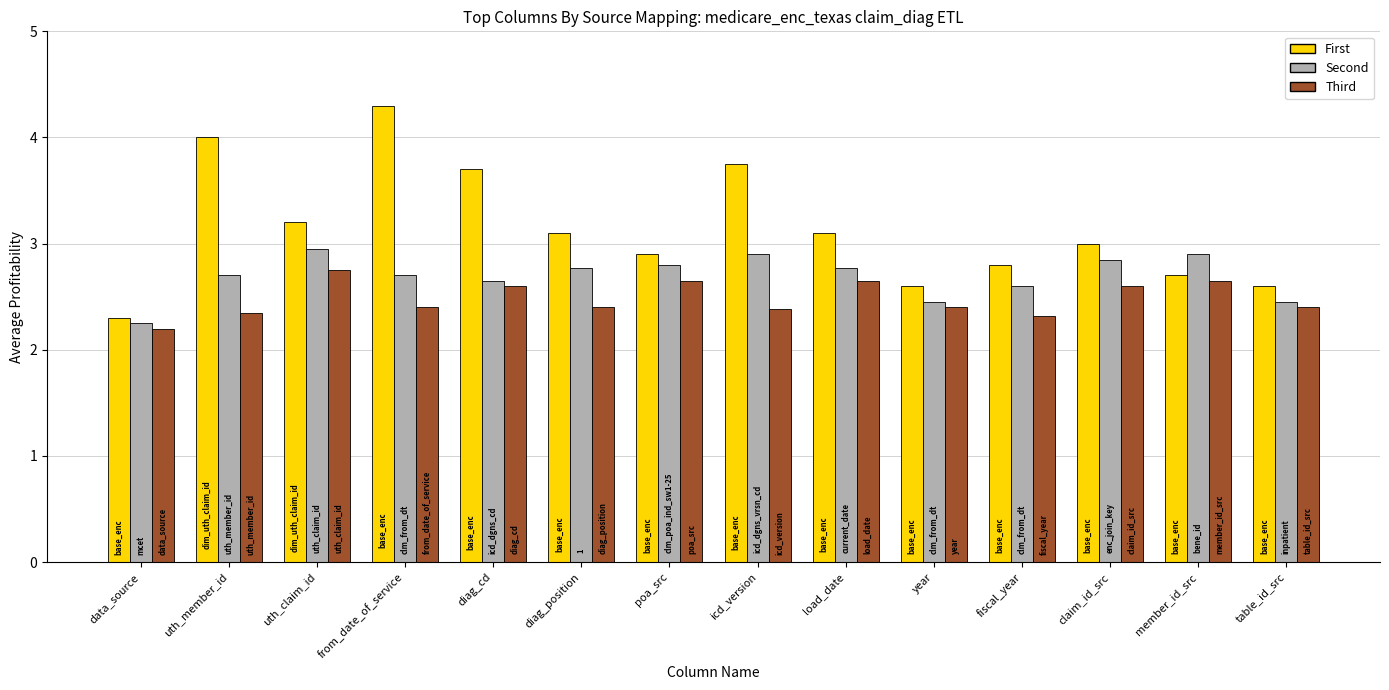

Read the Second value at year.

2.5